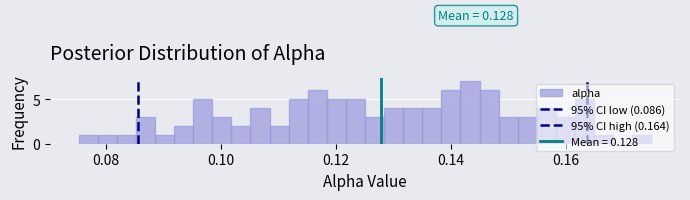

Read against the x-axis, roughly where is the centre of the tallest bar?

0.144